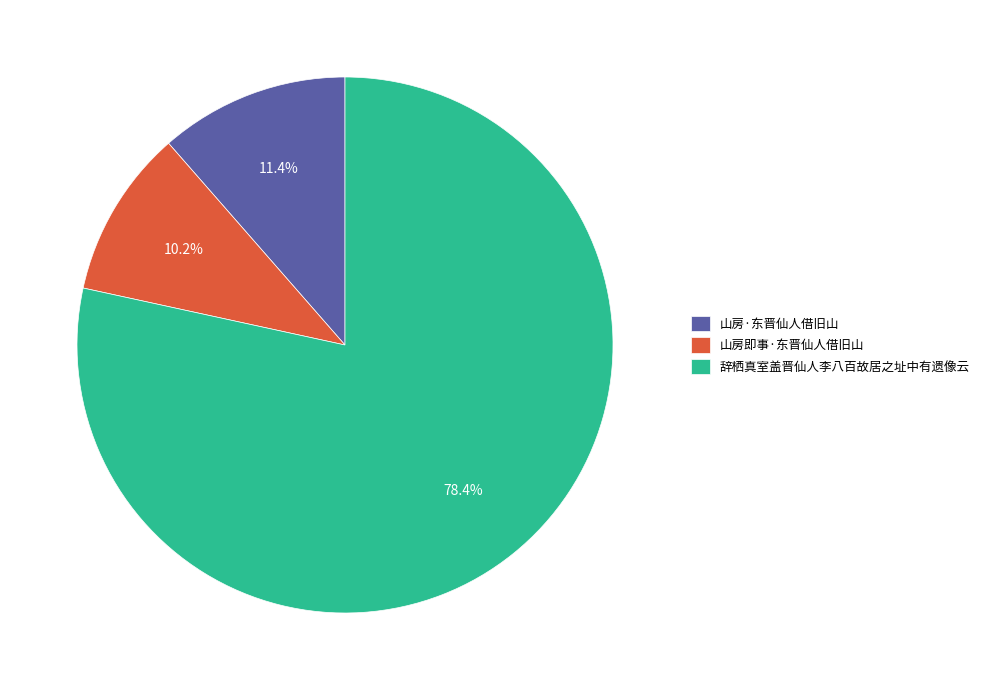

How many slices are in this pie chart?

3